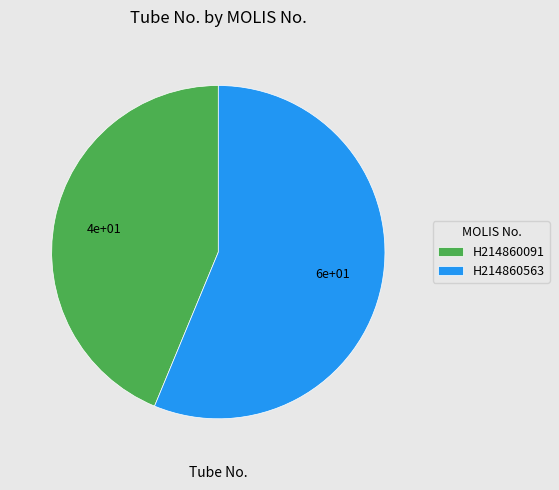

Is there a majority slice in this chart?

Yes